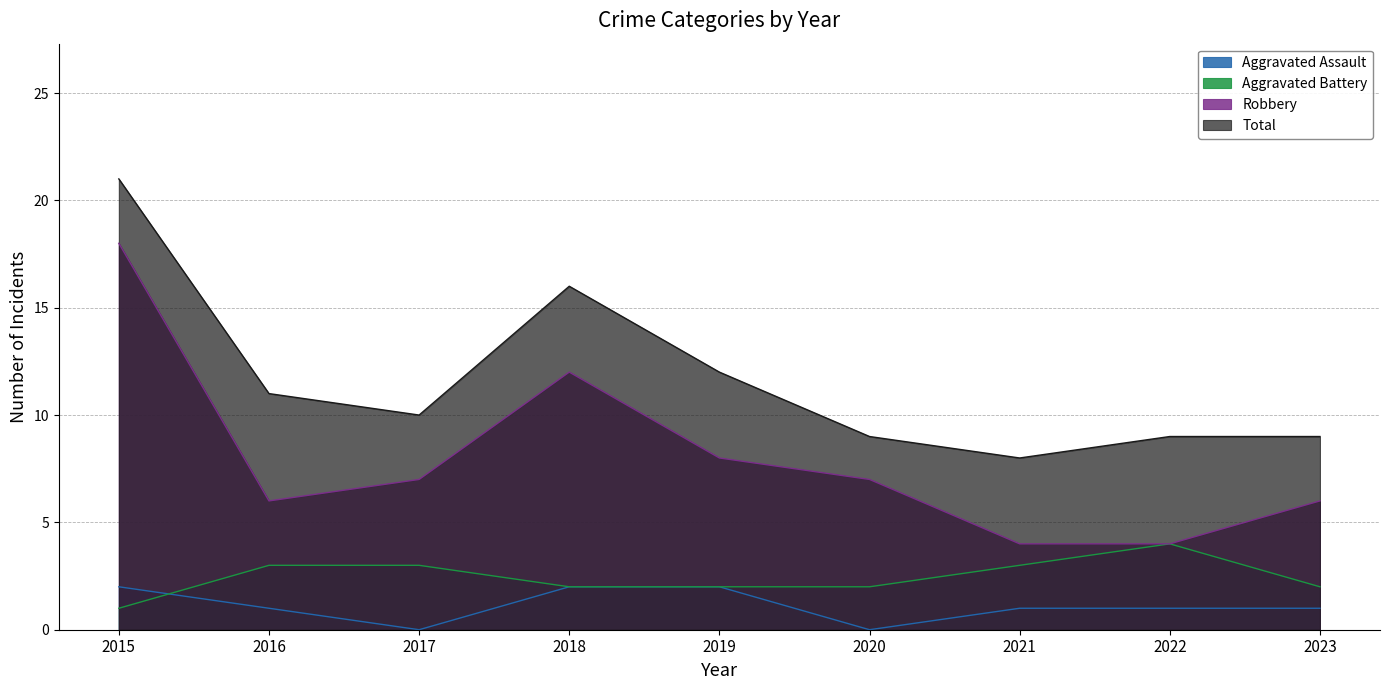

How many lines are shown in the chart?

4